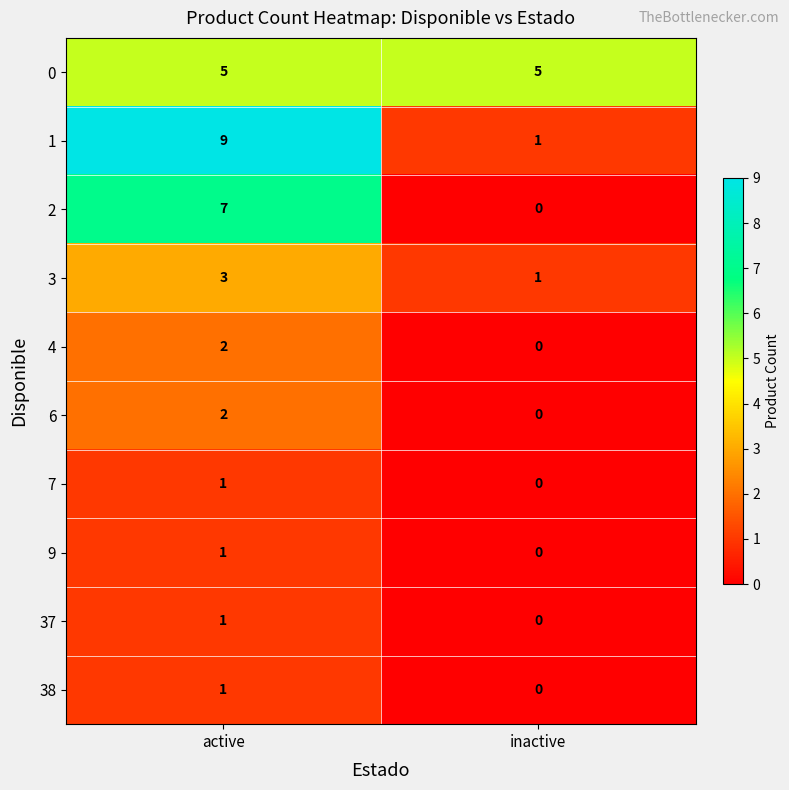

True or false: 9 has a value of 0 at inactive.

True